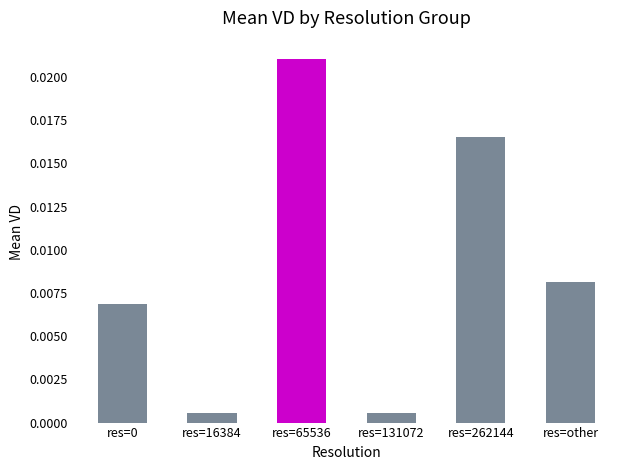

Which has a higher value, res=131072 or res=262144?

res=262144